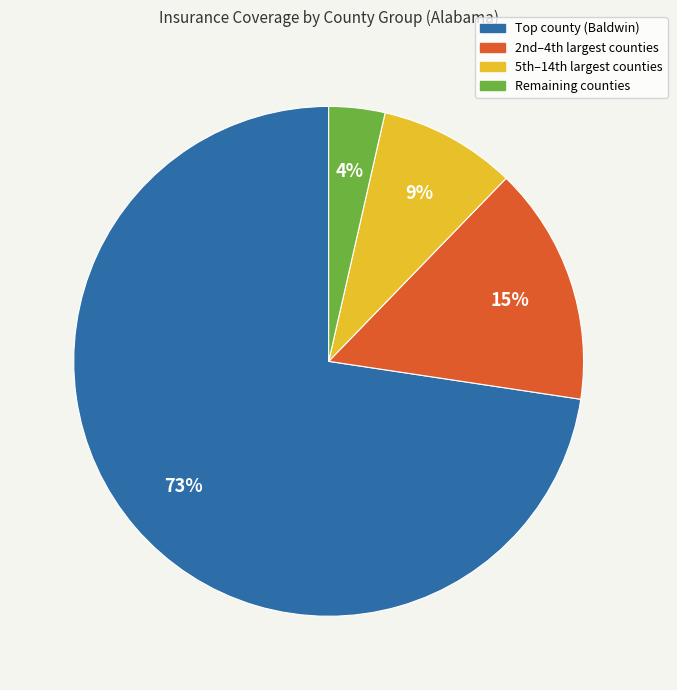

Does any single category account for the majority?

Yes